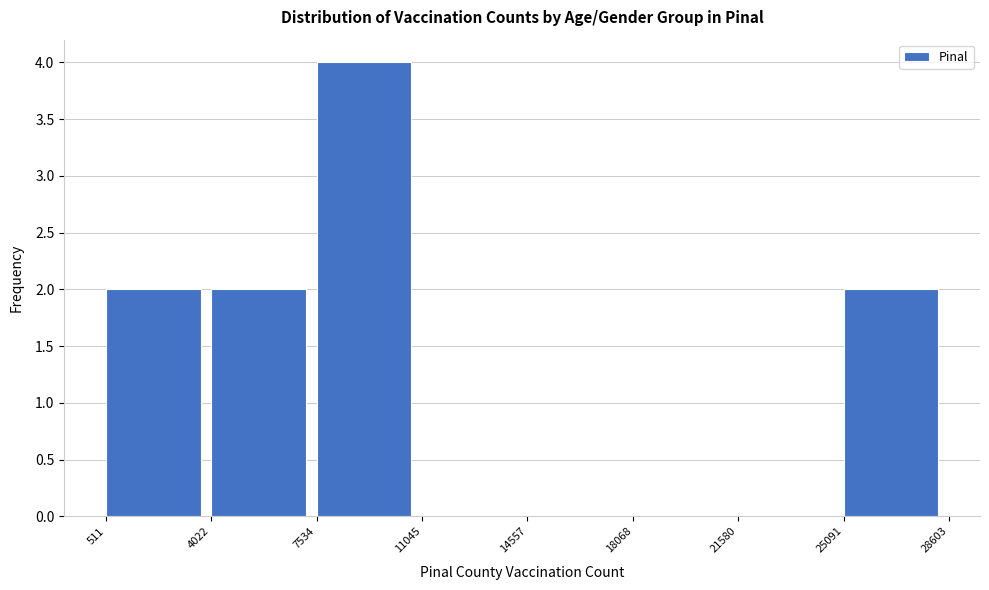

Reading left to right, transcribe this chart: for each bar, give the range it covers on the x-axis and its height. The values are not printed on the chart, so give them approximately, as read against the axis.

511 to 4022: 2
4022 to 7534: 2
7534 to 11045: 4
11045 to 14557: 0
14557 to 18068: 0
18068 to 21580: 0
21580 to 25091: 0
25091 to 28603: 2